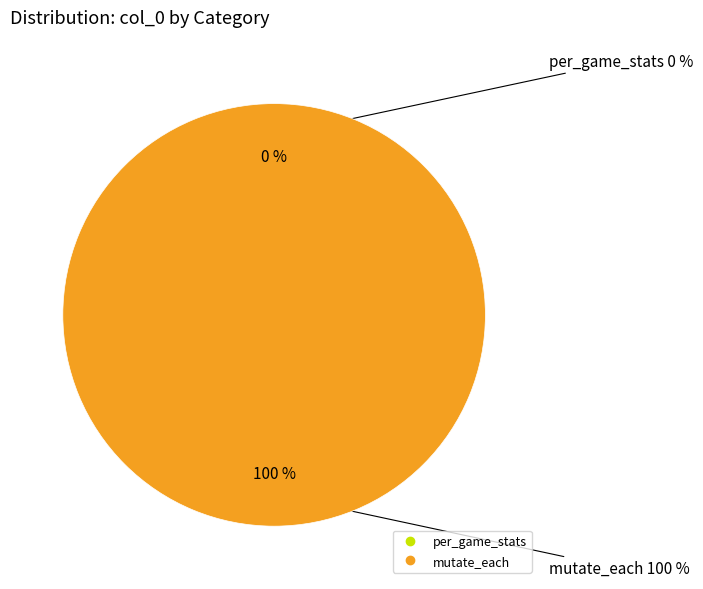

What is the smallest slice in the pie chart?

per_game_stats